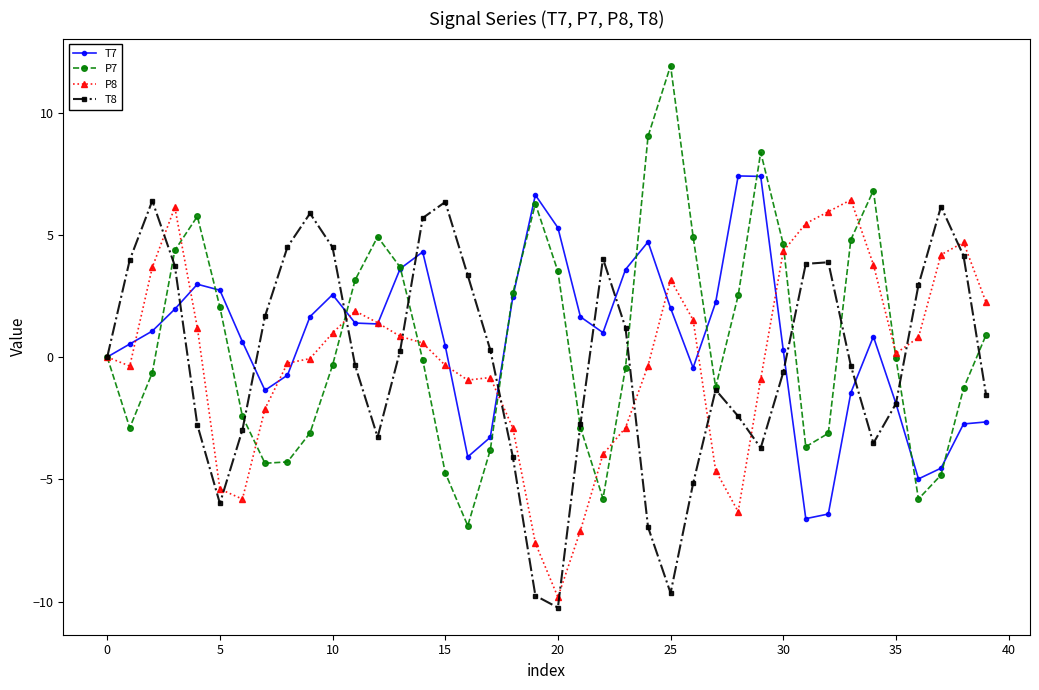

True or false: T7 has more than 1 points higher than both neighbors.

True